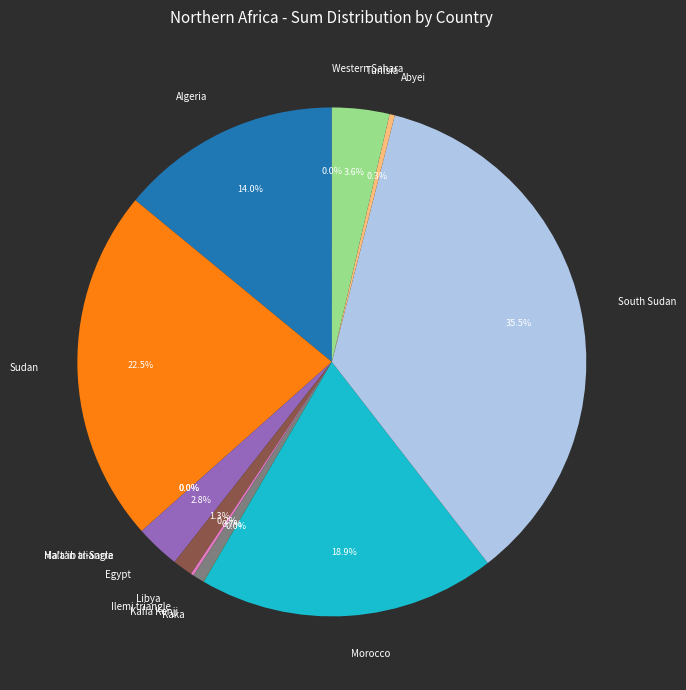

Combined, do Kafia Kenji and Sudan account for over 50%?

No